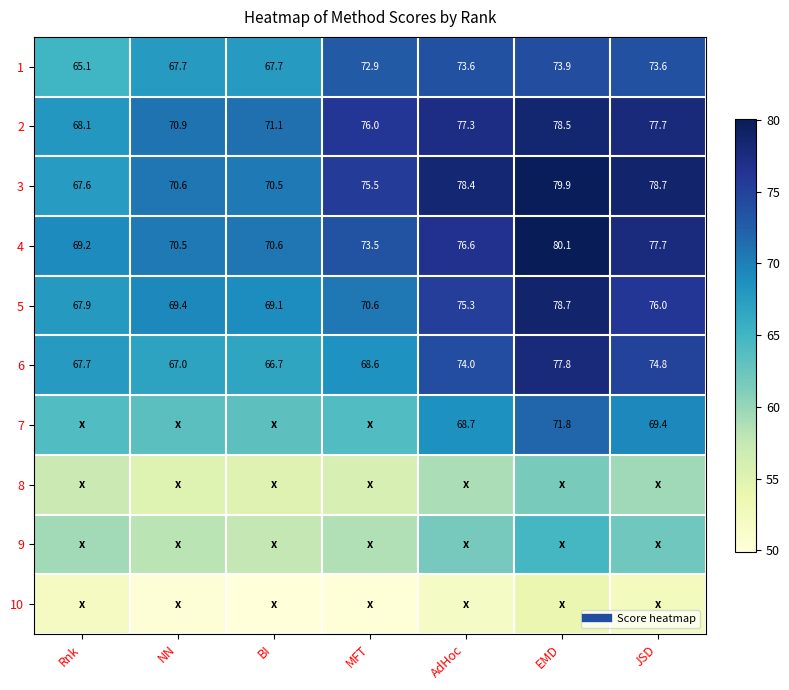

What is the minimum value shown in the chart?

49.9